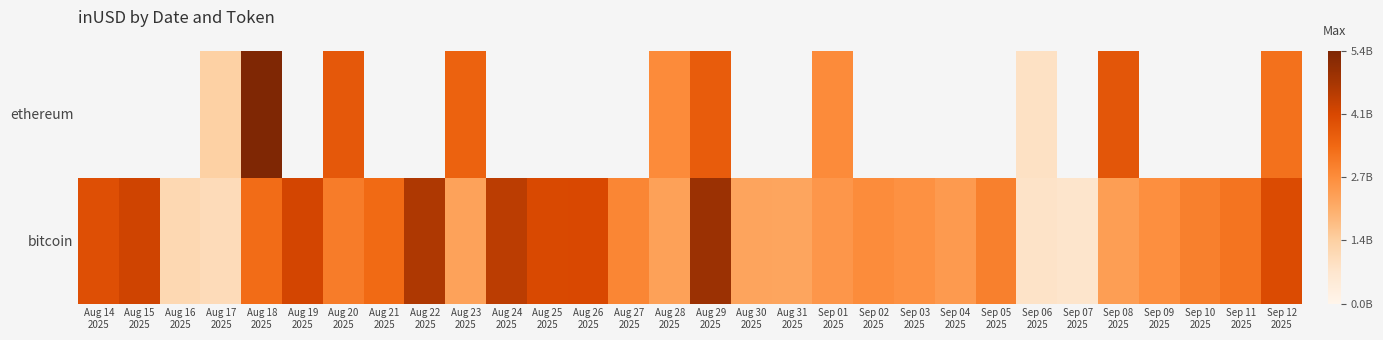

How many data points does each series have?

30